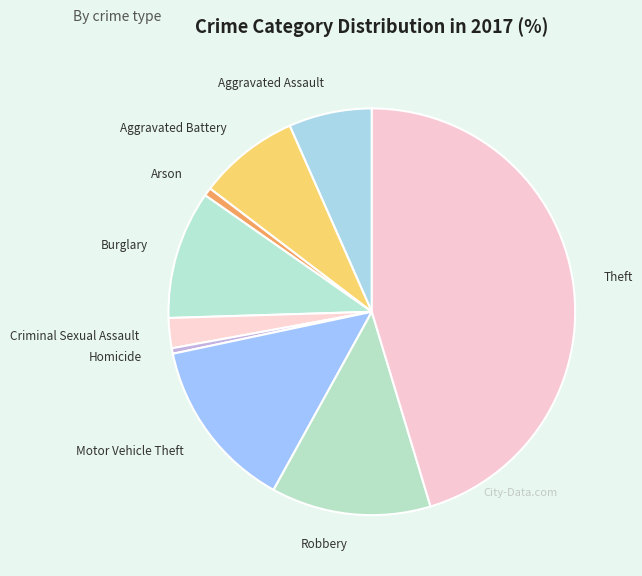

The Aggravated Battery slice represents 8% of the pie. True or false?

True